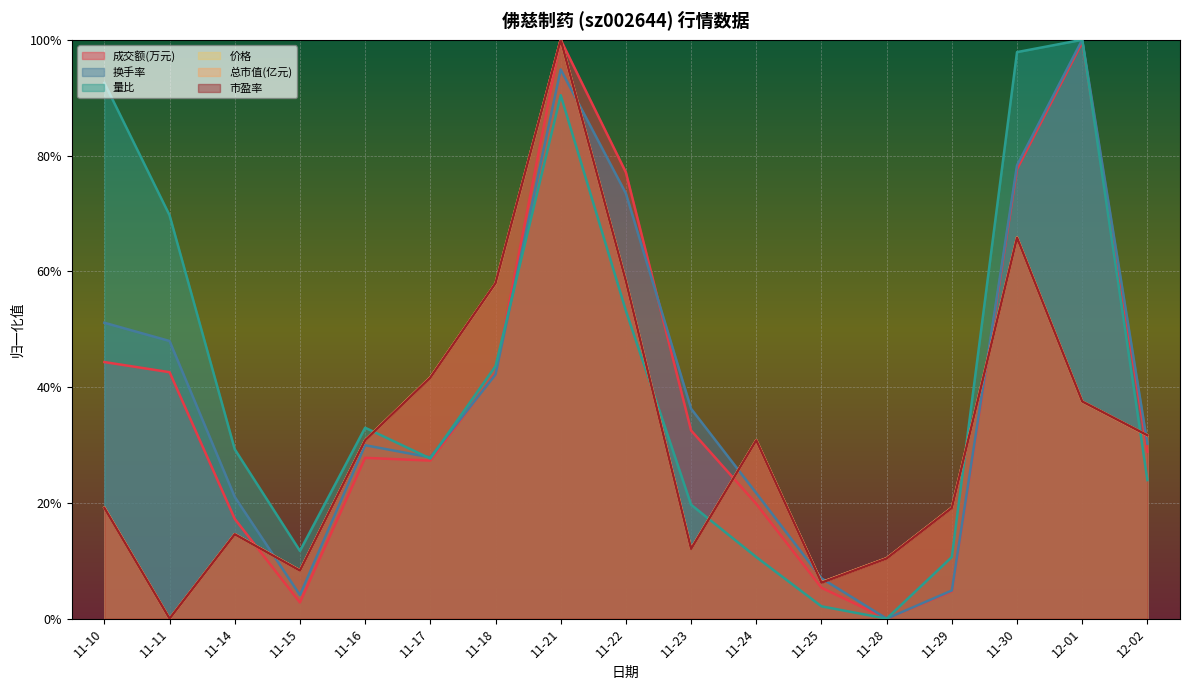

At which label is 总市值(亿元) closest to 0?

11-11